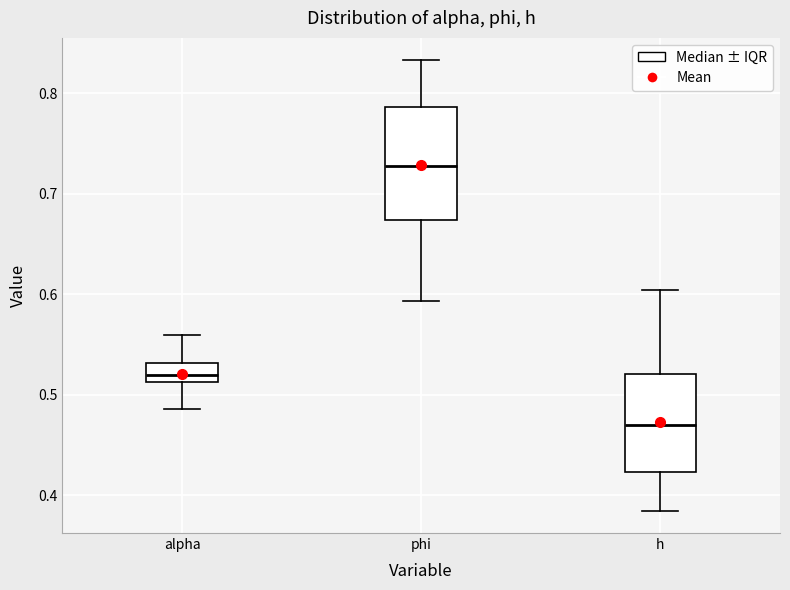

Which box is the tallest, from its lower edge to its upper edge?

phi